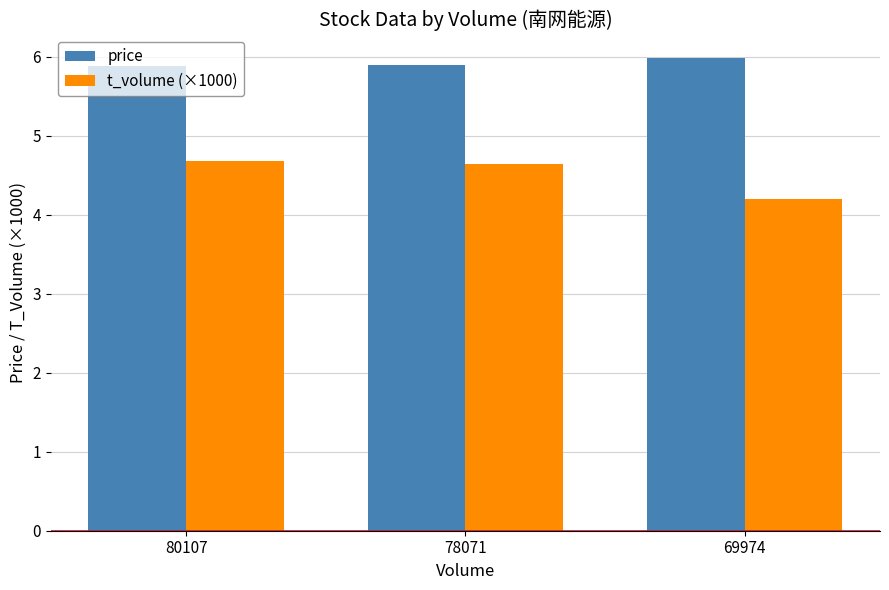

How many groups of bars are there?

3